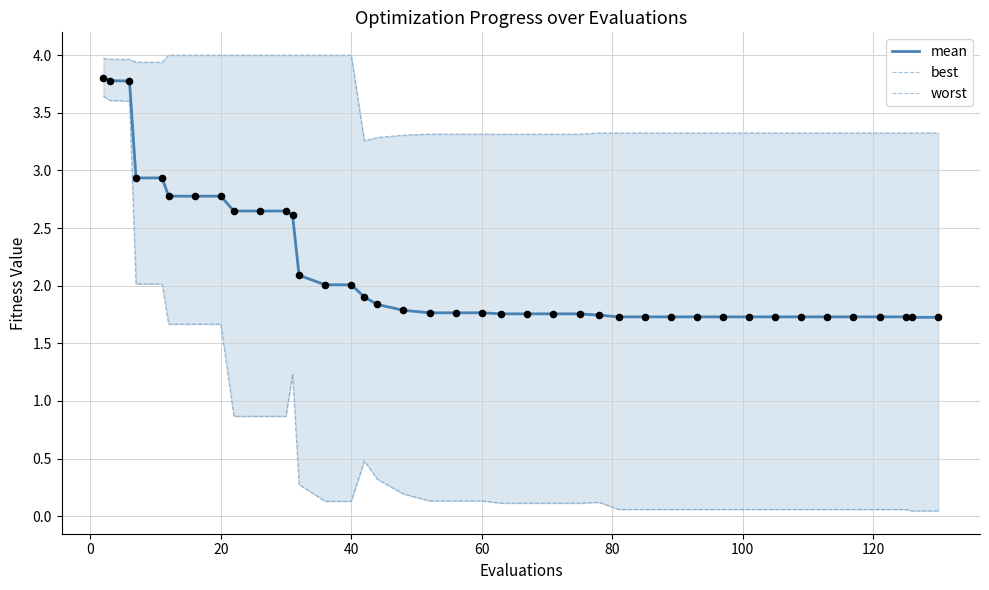

What is the highest value of the mean series?

3.8